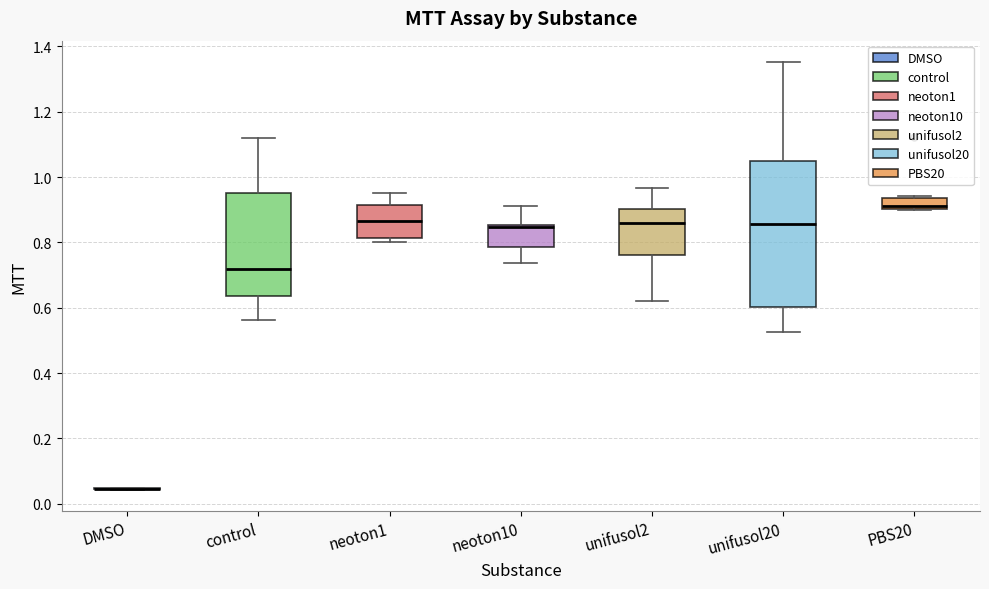

Which box is the tallest, from its lower edge to its upper edge?

unifusol20